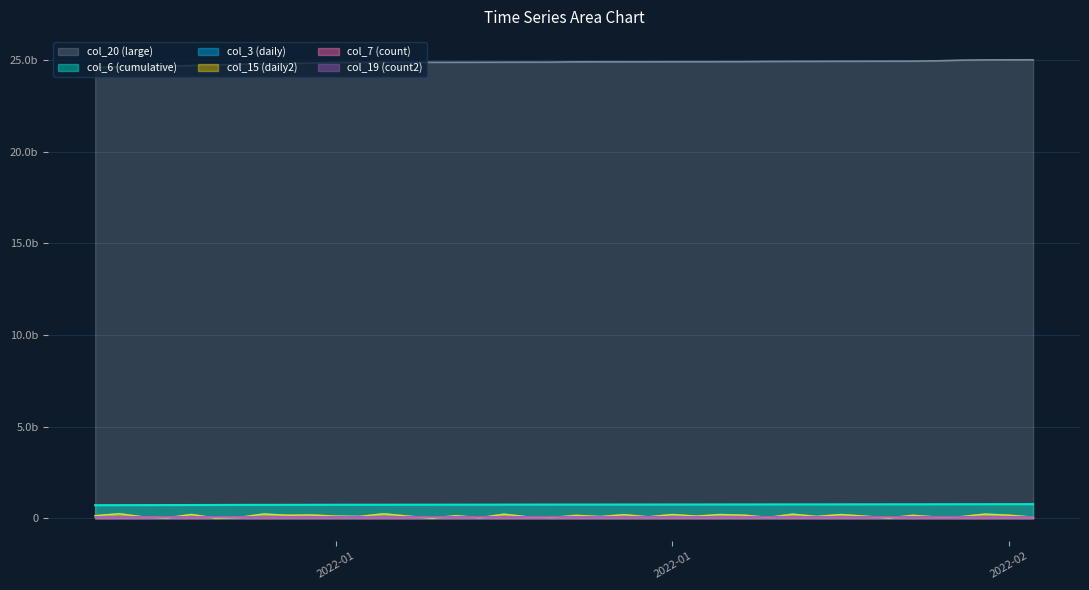

What is the difference between the maximum and minimum values in the col_19 series?

4598074.7